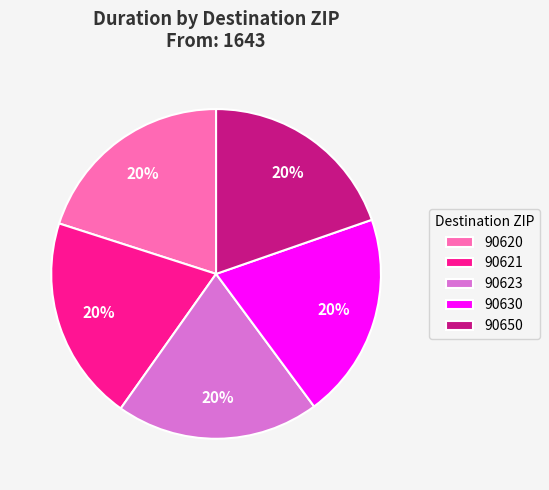

Is there any slice that represents more than half of the pie?

No